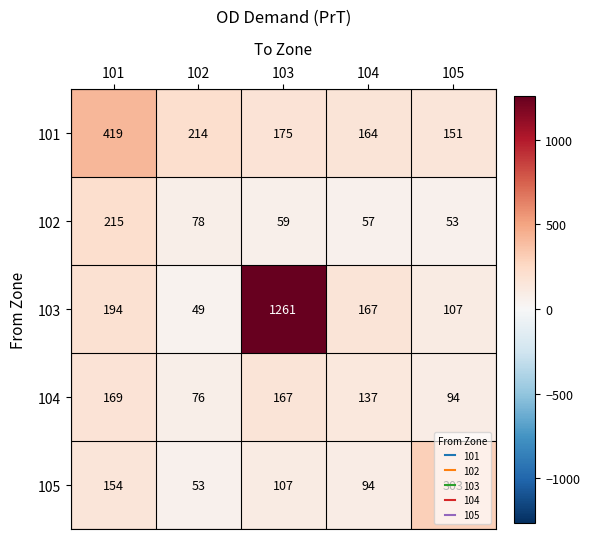

At which label does 104 first exceed 137?

101